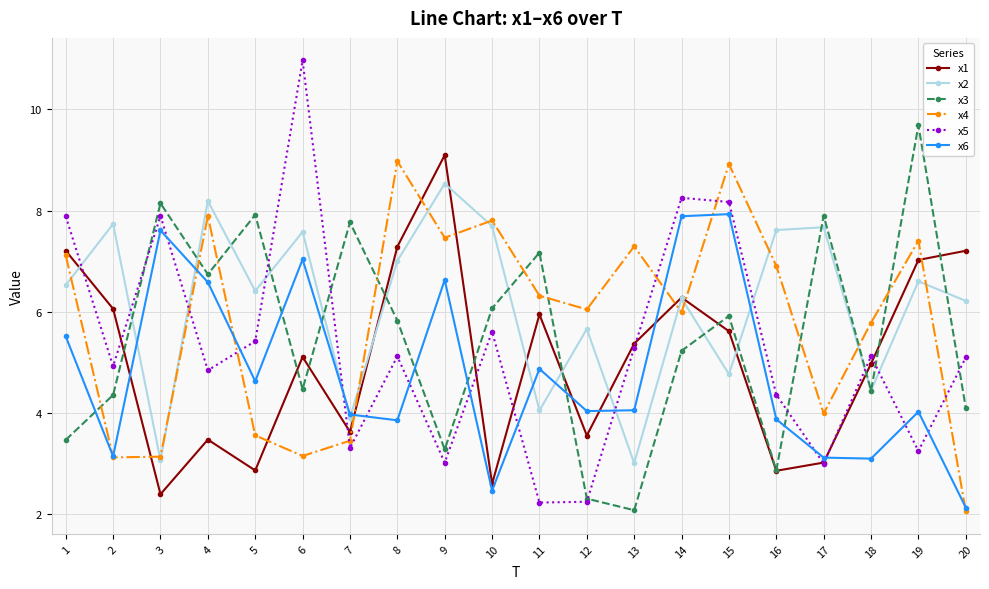

Which series has the widest spread of values?

x5